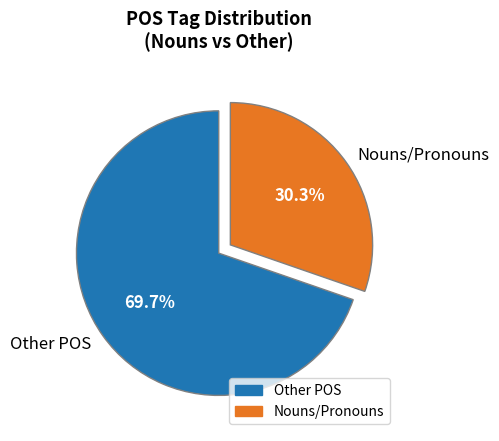

Count the number of slices in the pie.

2